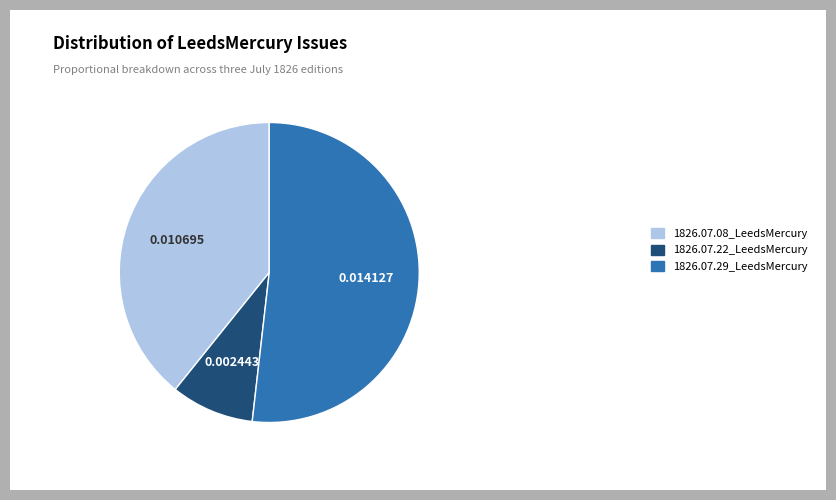

Is it true that 1826.07.22_LeedsMercury is 9% of the pie?

True